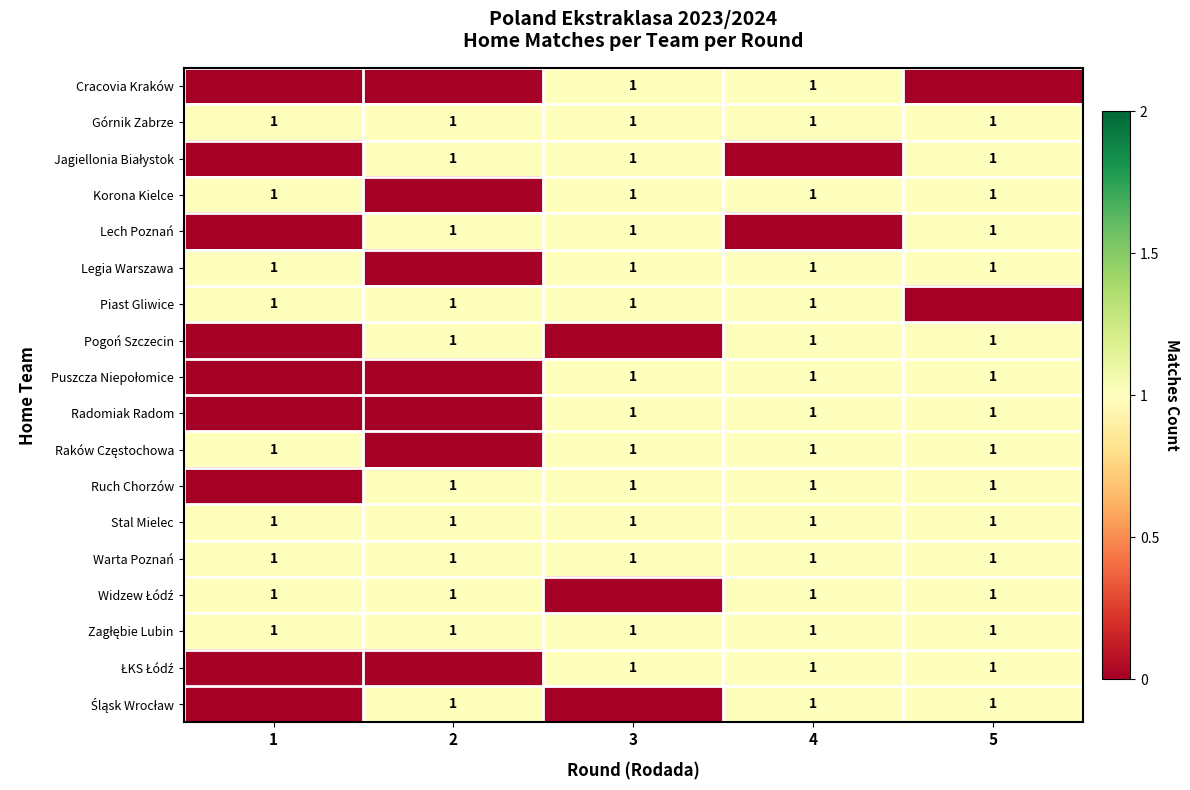

What is the total value across all series at 5?

16